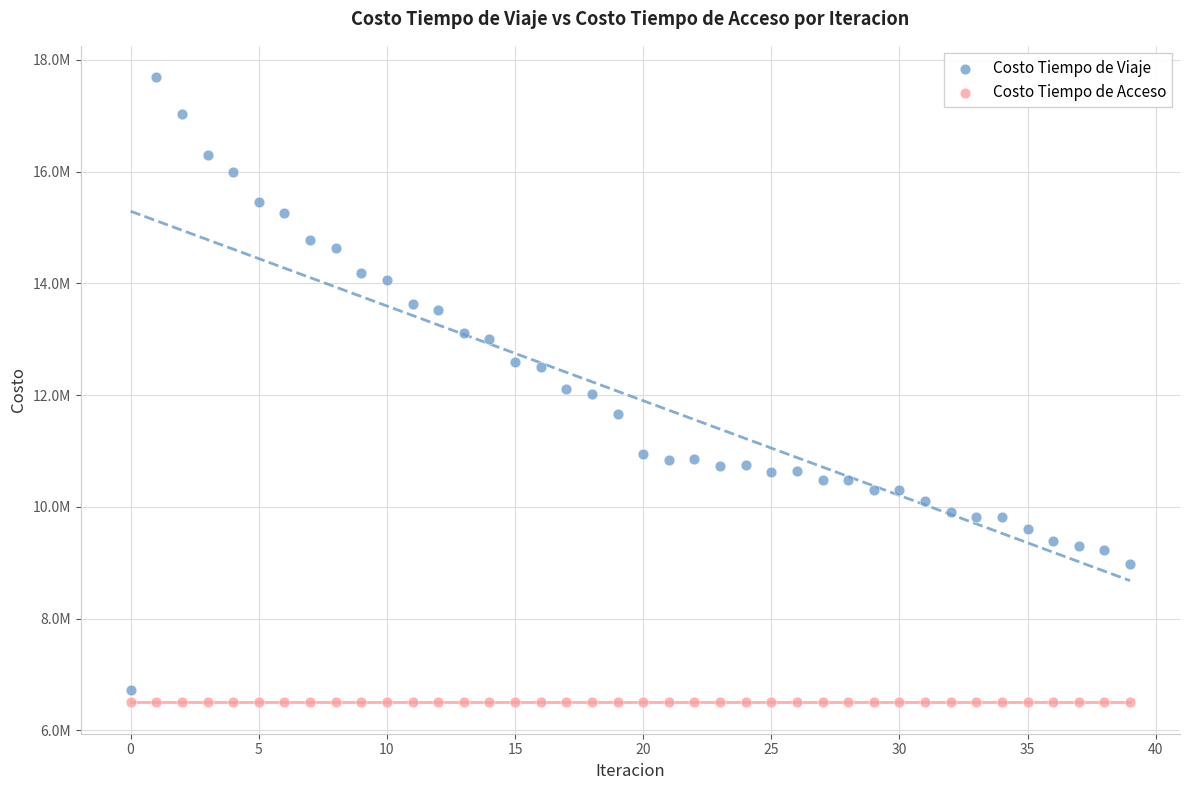

Which series contains the lowest Y value?

Costo Tiempo de Acceso